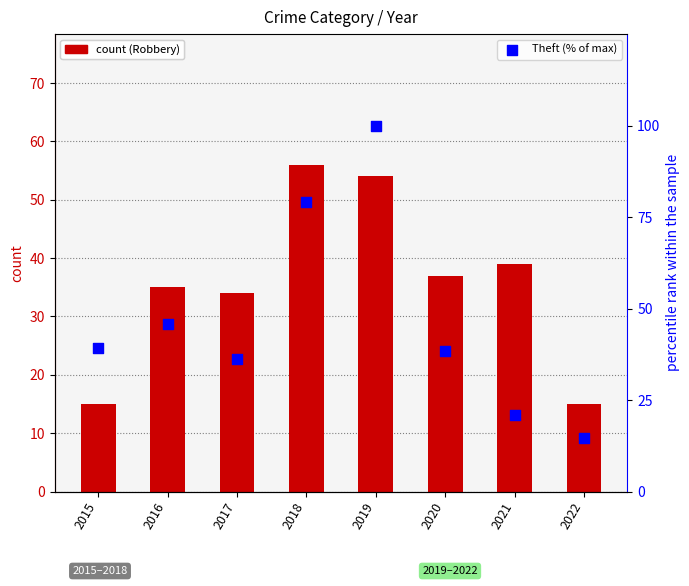

What are all the series names shown in the legend?

Robbery, Theft (% of max)